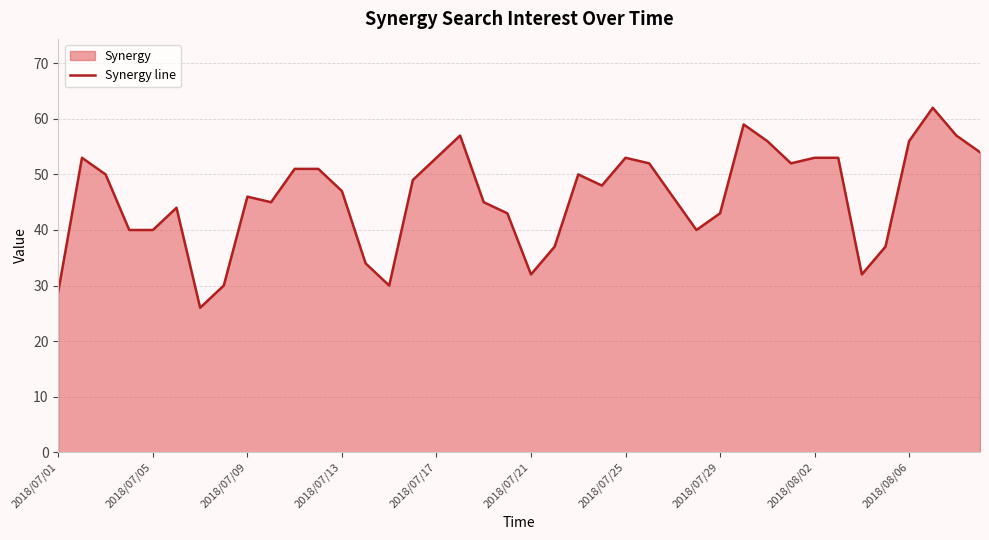

What is the minimum value shown in the chart?

26